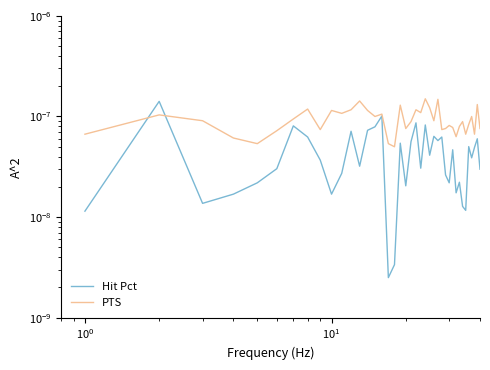

How many intersections are there between PTS and Hit Pct?

2